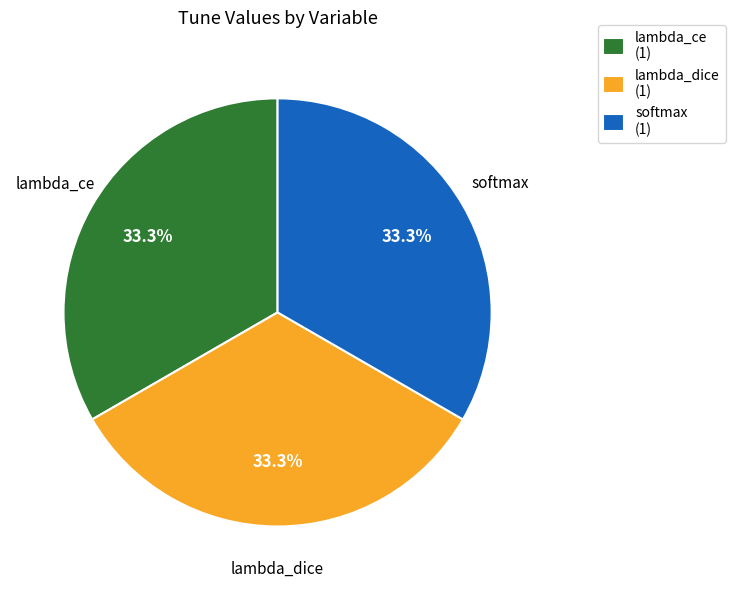

What percentage do lambda_dice (1) and lambda_ce (1) together represent?

66.7%